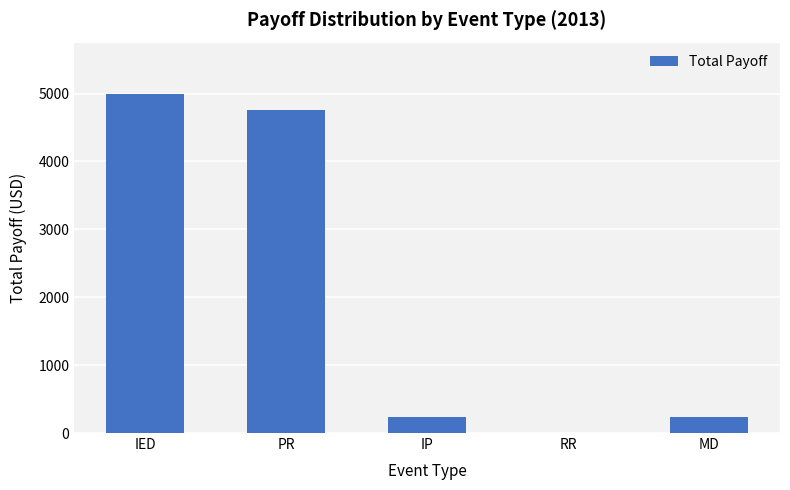

What is the change in value from IED to PR?

-237.5